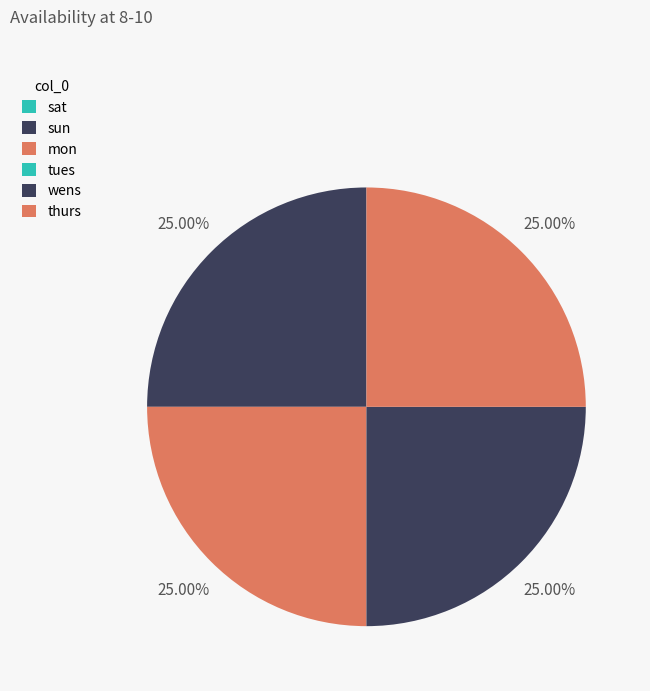

Rank the categories by value from highest to lowest.

sun, mon, wens, thurs, sat, tues